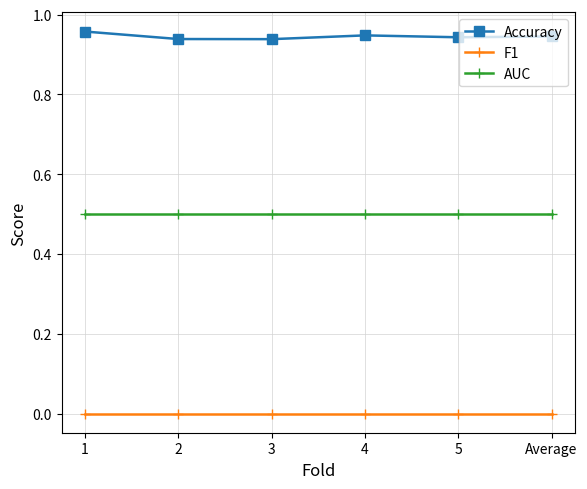

Which series has the widest spread of values?

Accuracy